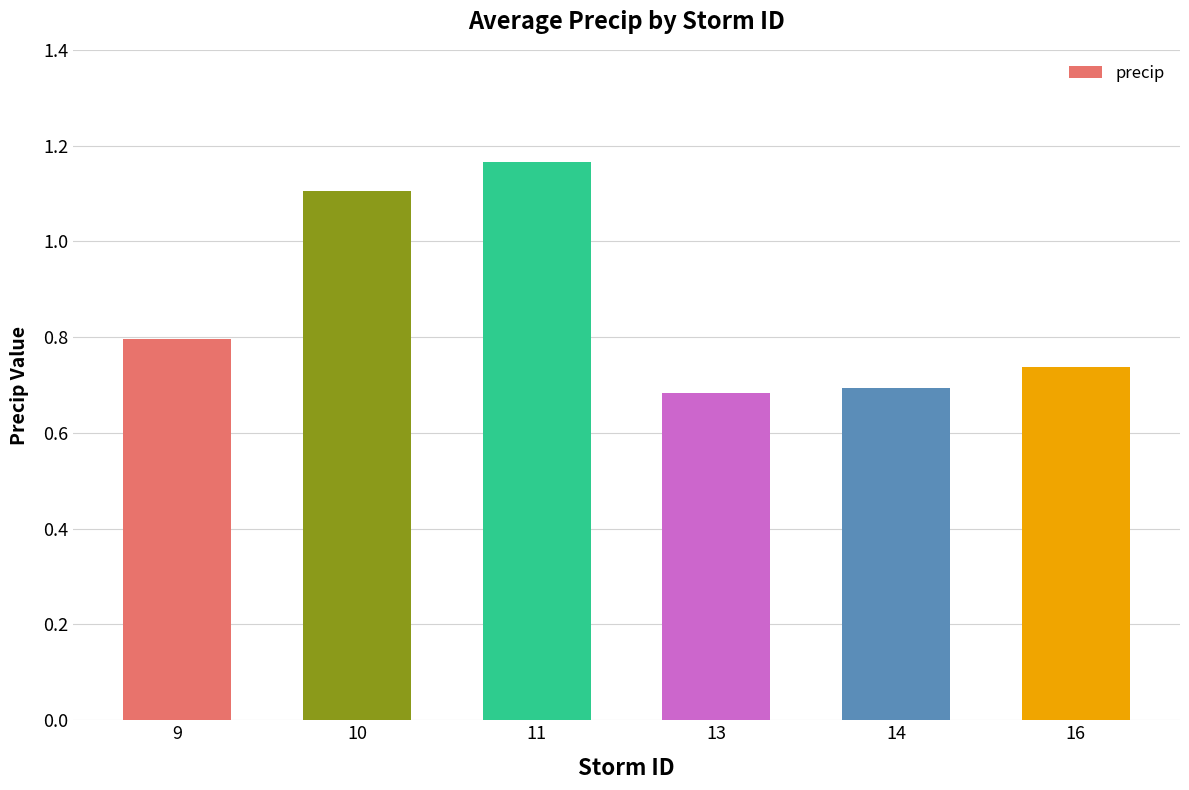

The chart shows a value of 0.8 at 9. True or false?

True